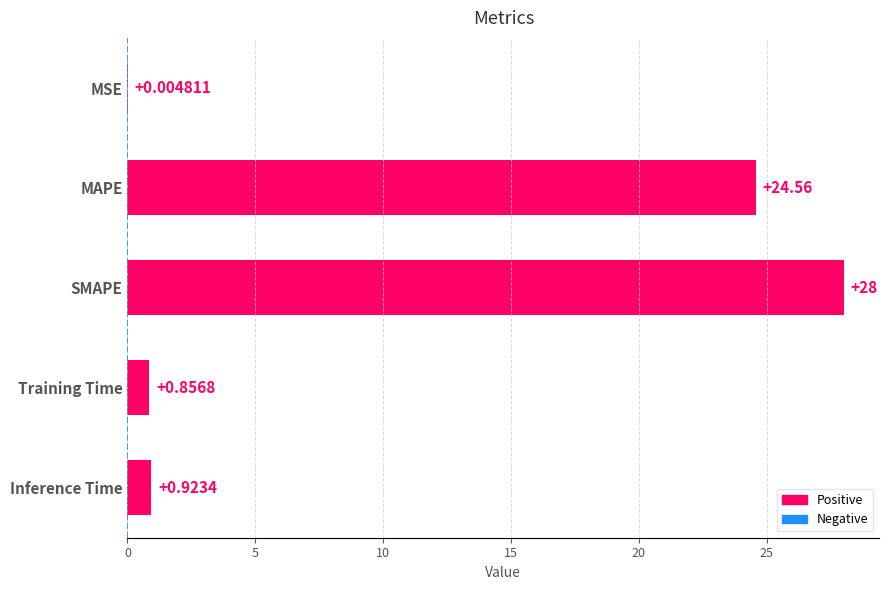

Are the bars grouped side by side (vs. stacked)?

No